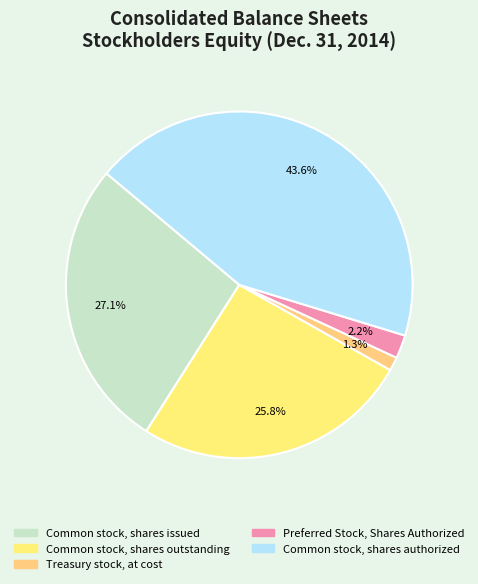

Is Treasury stock, at cost the majority of the pie?

No